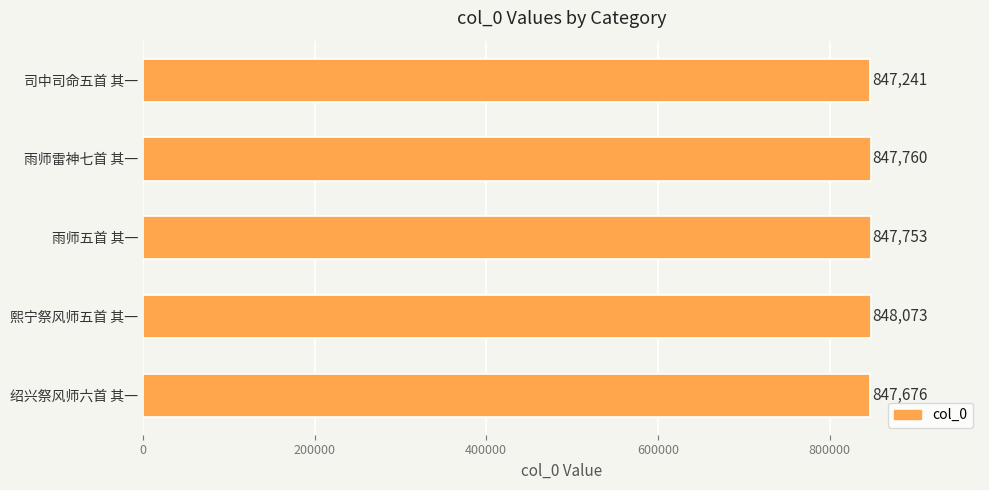

Is it true that the value at 雨师五首 其一 is 847753?

True